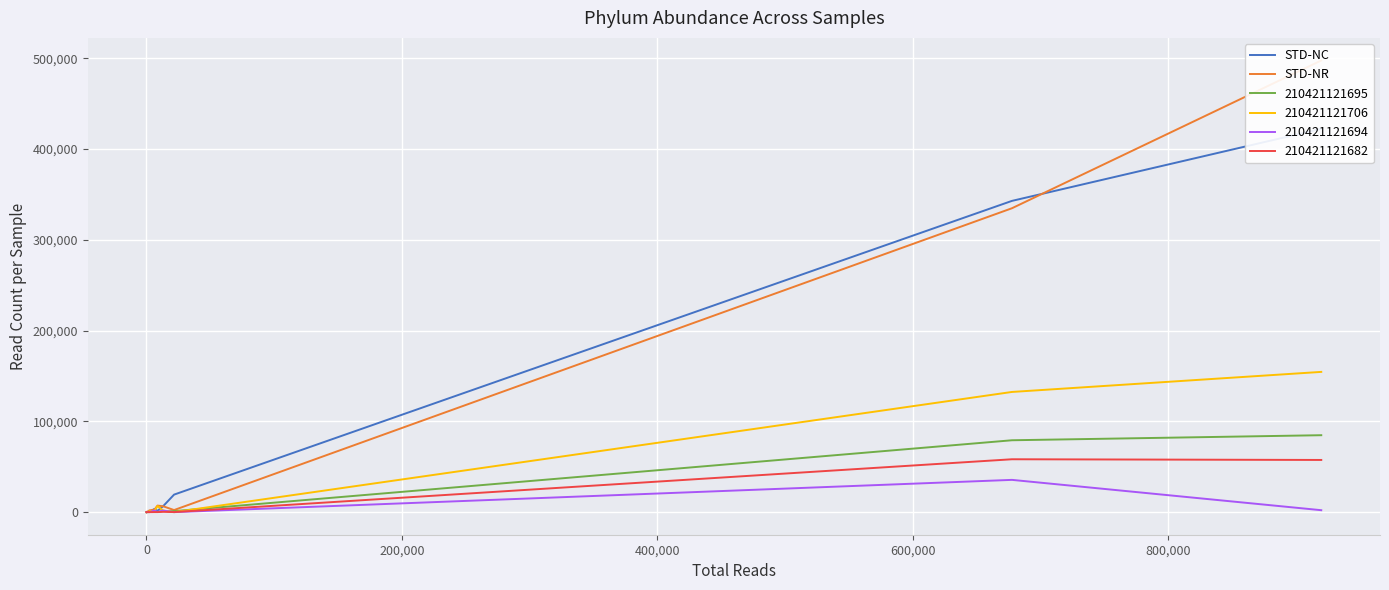

What is the highest value of the STD-NC series?

422238